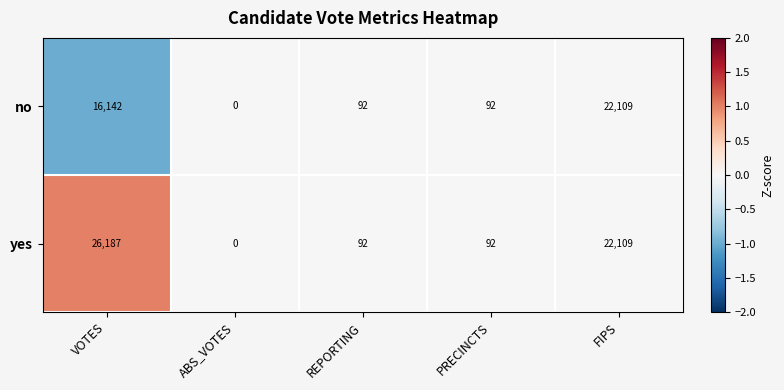

What is the difference between the maximum and minimum values in the yes series?

26187